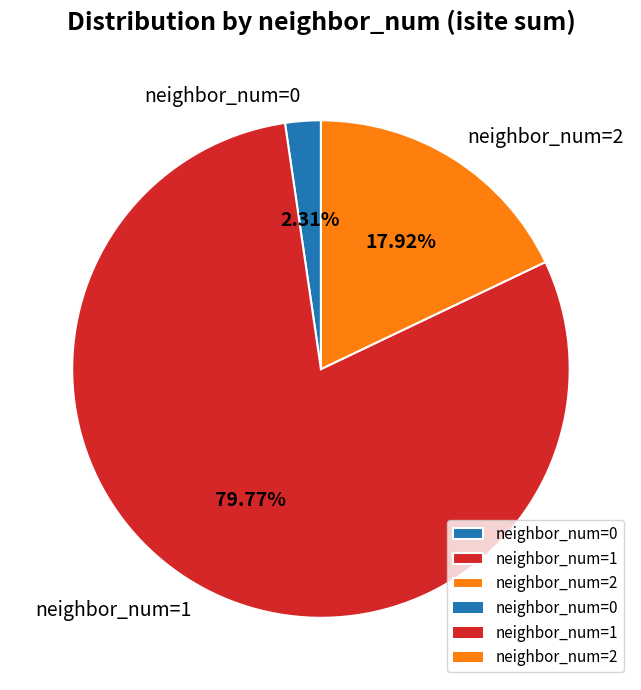

Do neighbor_num=0 and neighbor_num=1 together represent more than half of the pie?

Yes